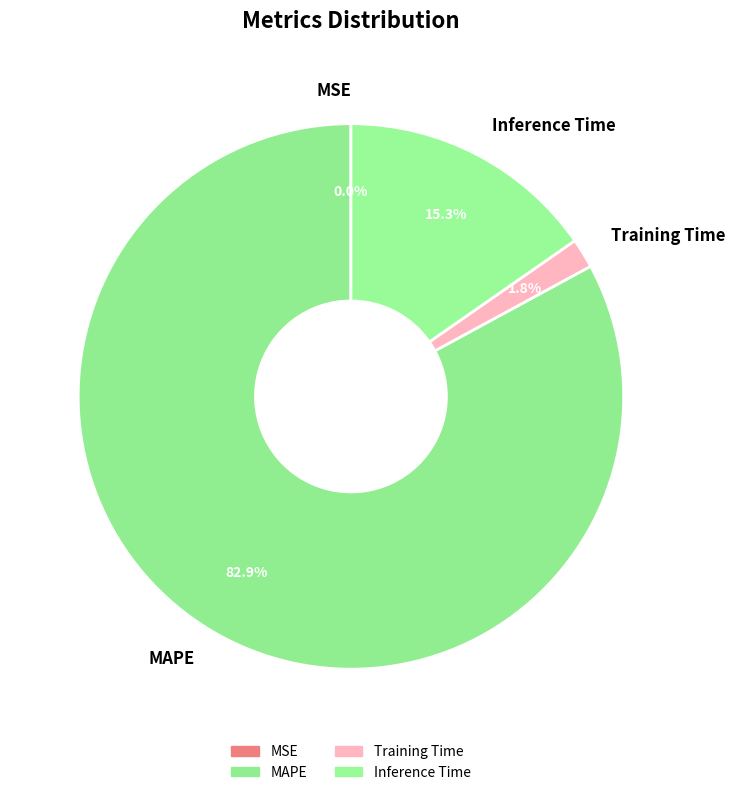

How much of the chart is everything except MAPE?

17.1%